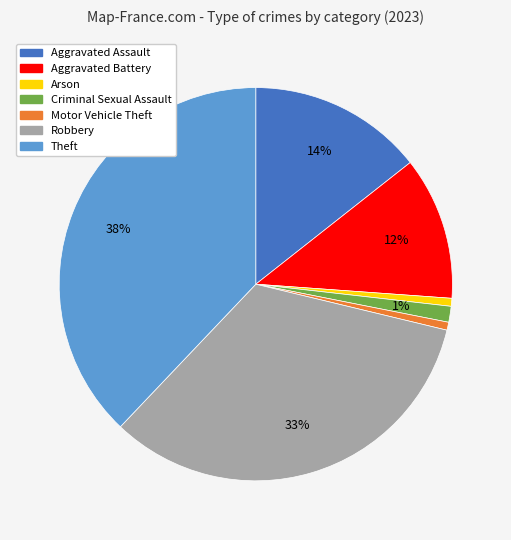

Which has a higher value, Criminal Sexual Assault or Aggravated Battery?

Aggravated Battery